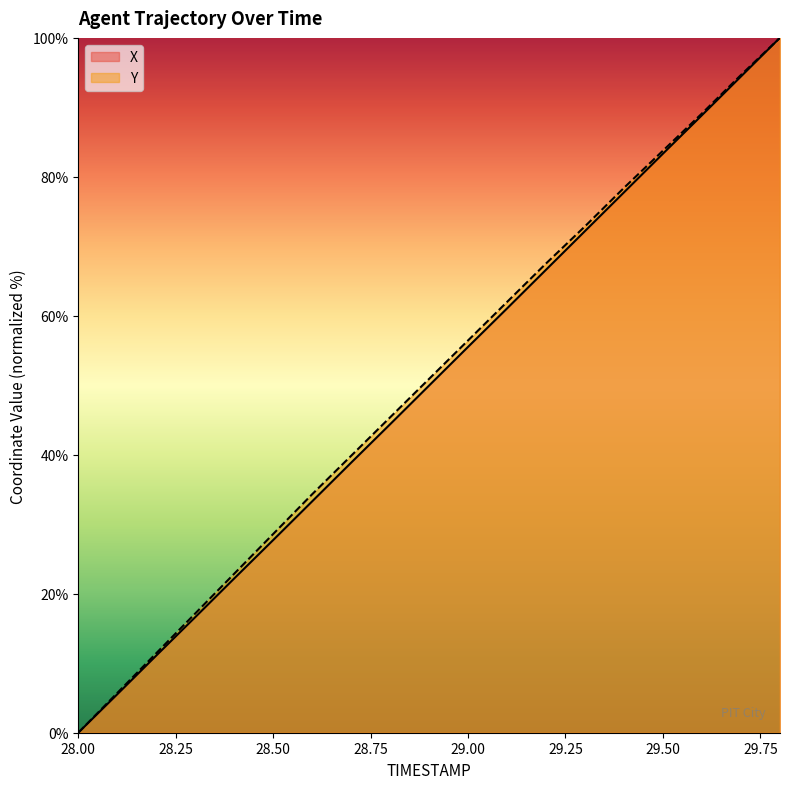

Reading left to right, what are all the values shown in this chart?

X: 0.0	5.5	11.1	16.6	22.2	27.7	33.3	38.9	44.4	50.0	55.5	61.1	66.6	72.2	77.8	83.3	88.9	94.4	100.0
Y: 0.0	5.7	11.4	17.2	22.9	28.6	34.3	39.9	45.4	50.9	56.5	62.0	67.5	72.9	78.4	83.8	89.1	94.6	100.0